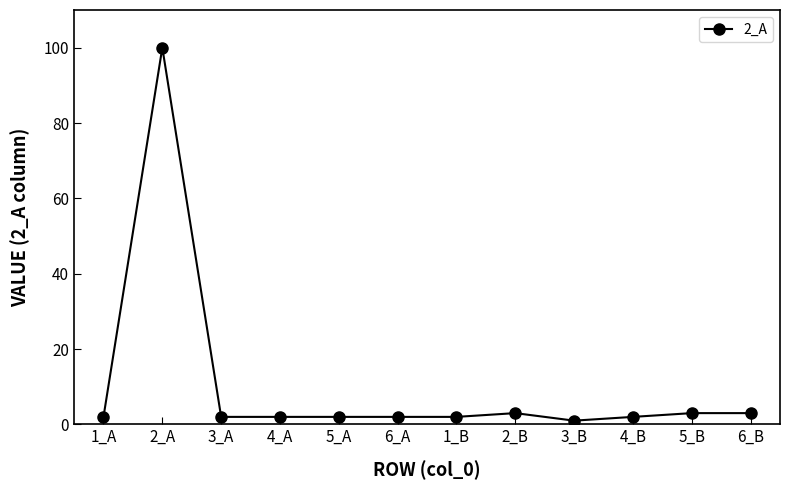

Between 2_A and 2_B, which is larger?

2_A